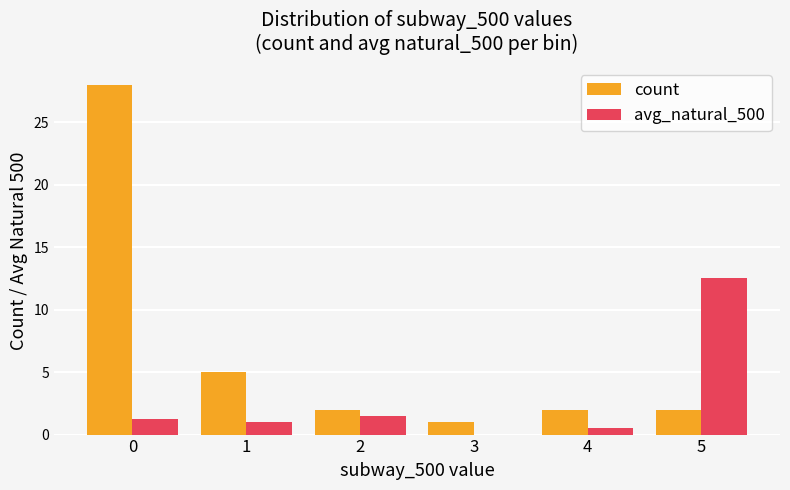

The count series shows 2.0 at 2. True or false?

True